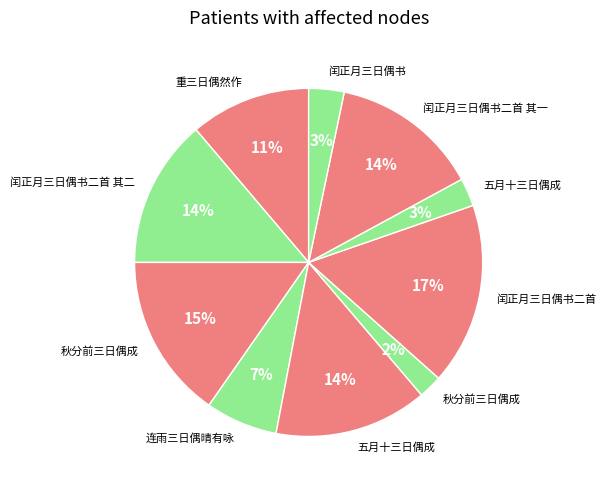

How many segments does this pie chart have?

10